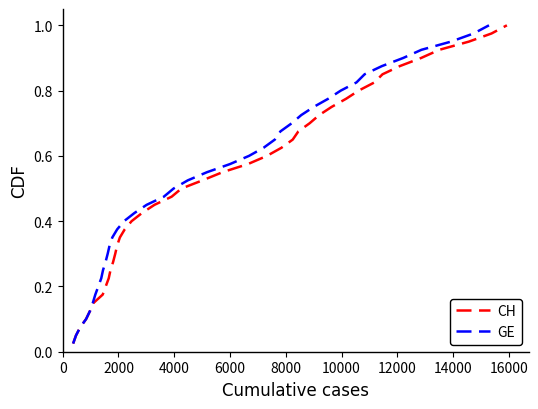

True or false: CH has a value of 0.7 at 17.

False